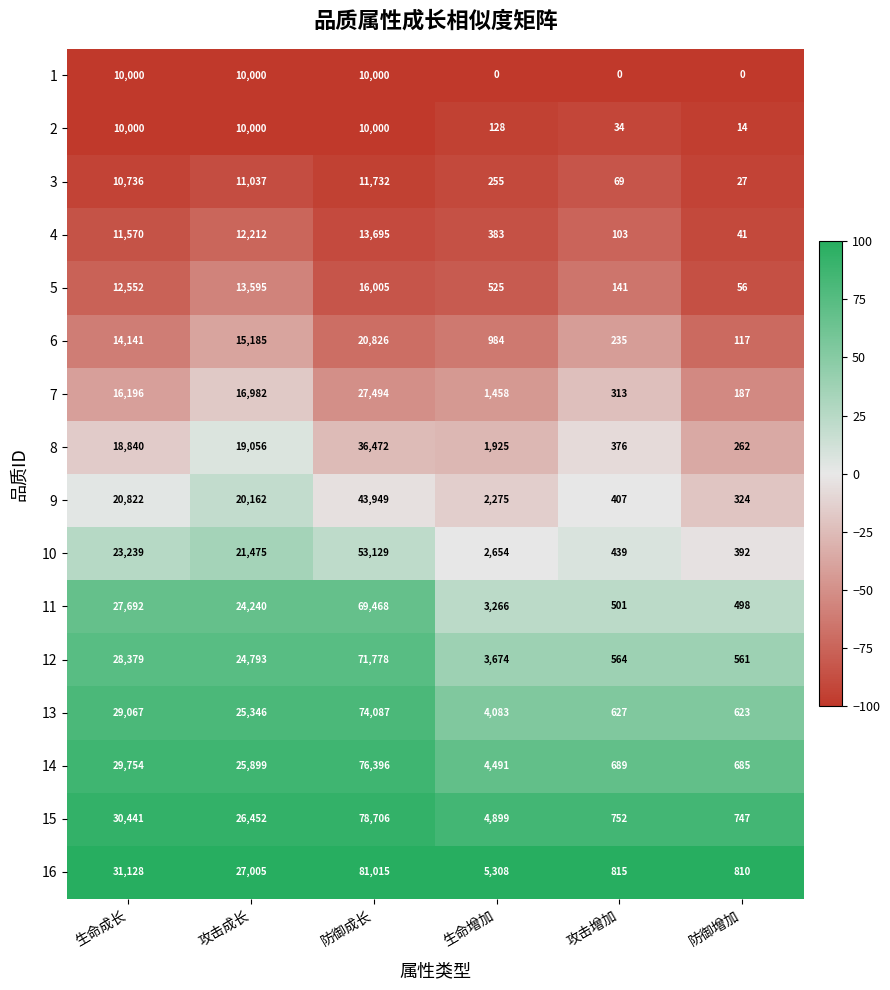

What is the sum of all 4 values?

38004